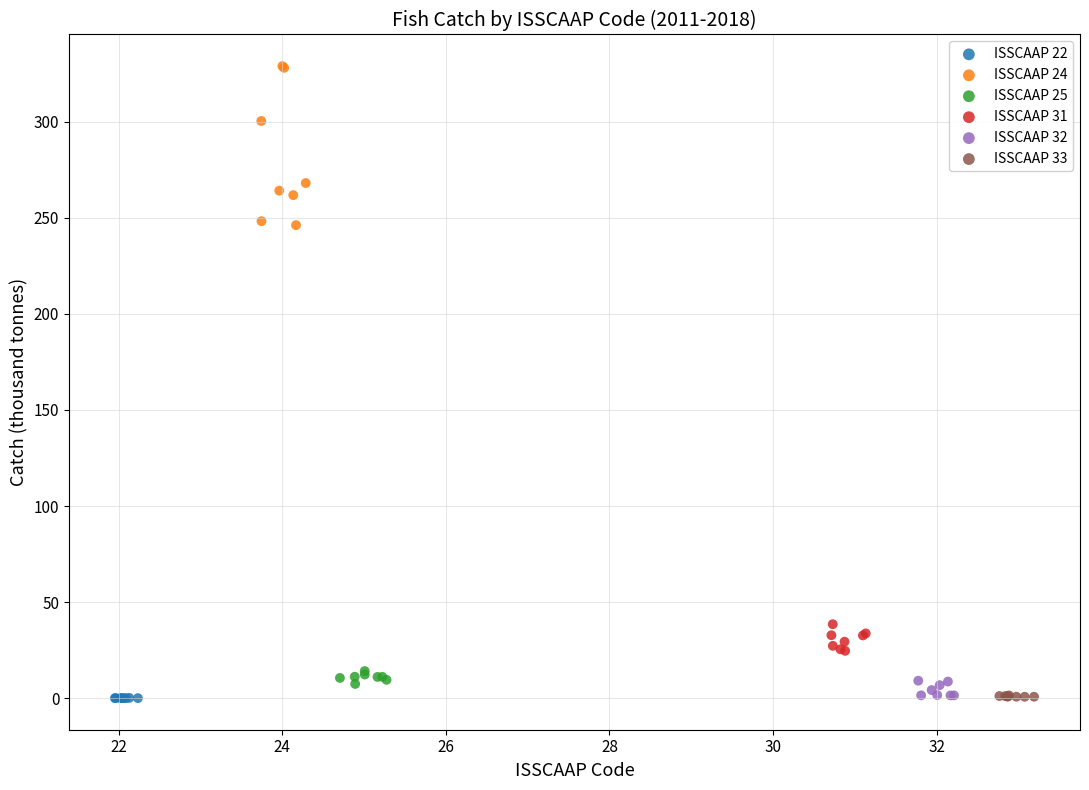

Which series has the largest Y range (max minus min)?

ISSCAAP 24